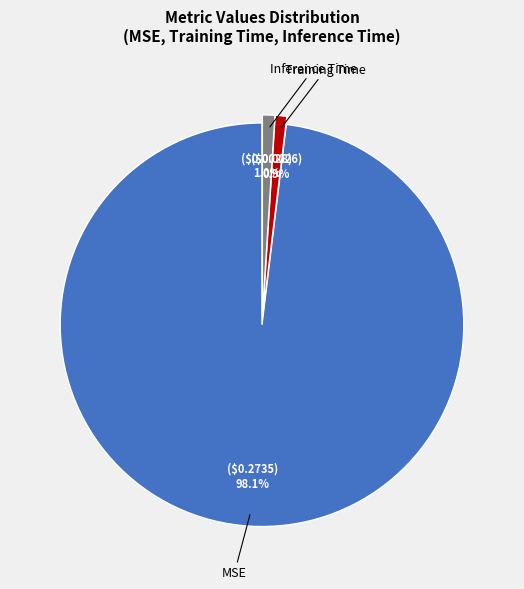

To the nearest percent, what percentage of the pie is Training Time?

1%